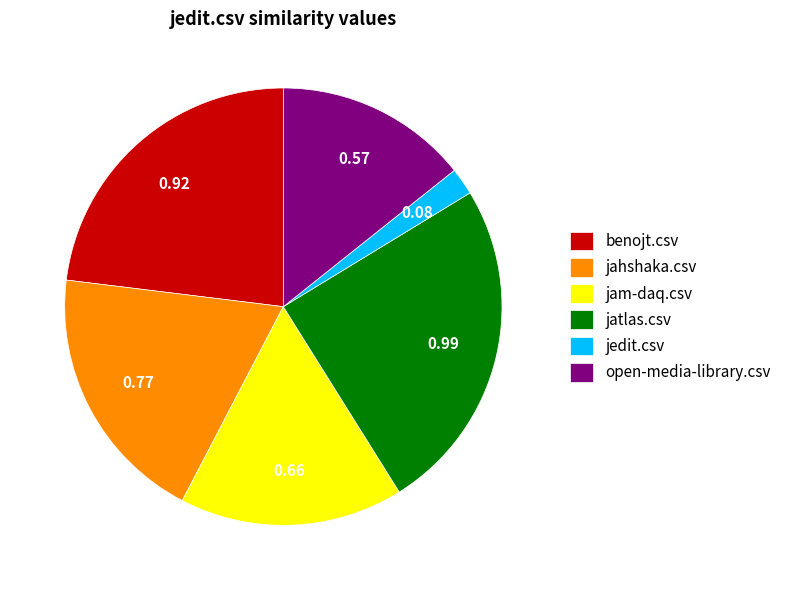

Combined, do jedit.csv and jam-daq.csv account for over 50%?

No